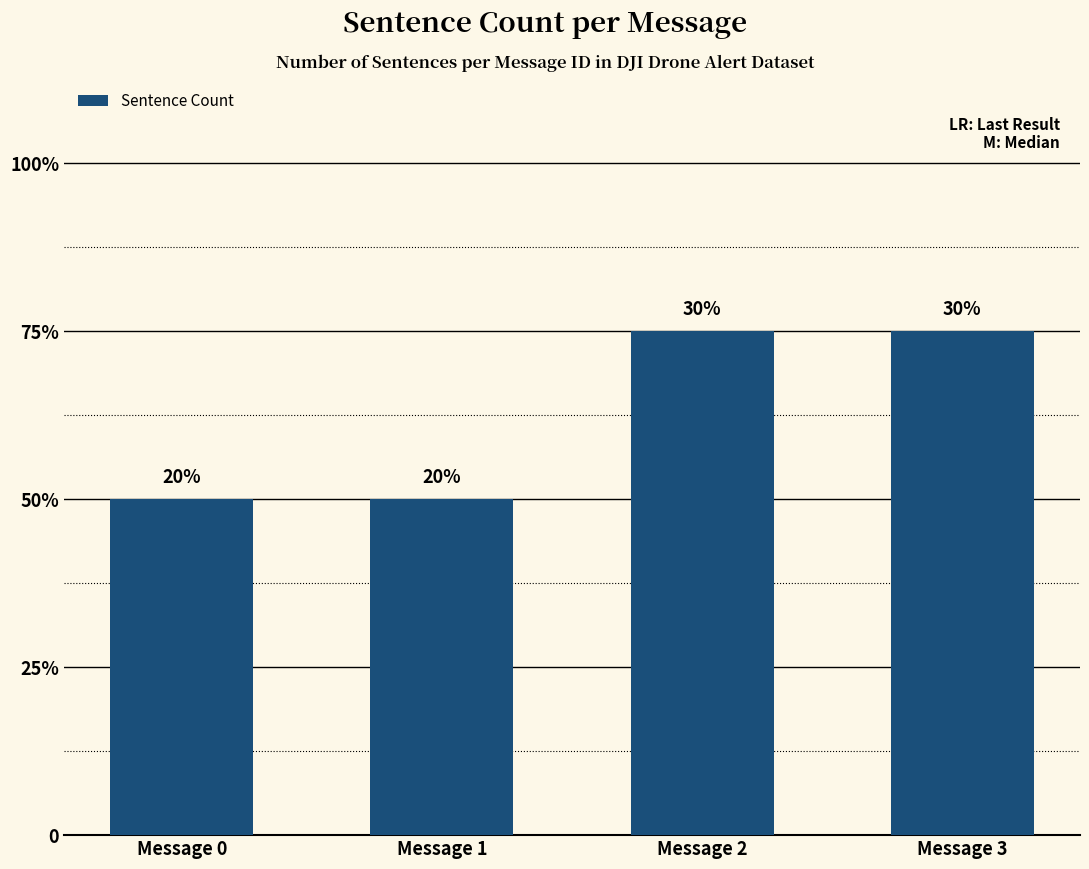

Approximately how many times larger is the value at Message 2 compared to Message 0?

1.5